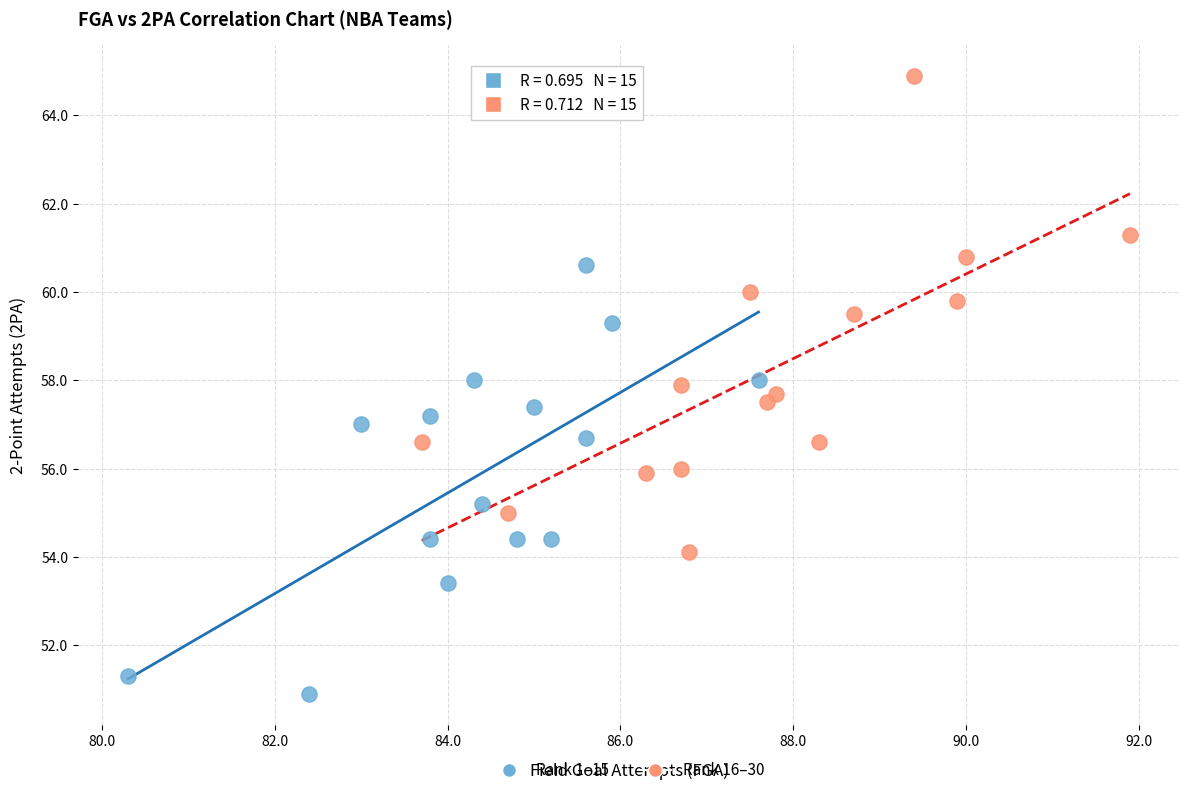

Which series contains the highest Y value?

Rank 16–30